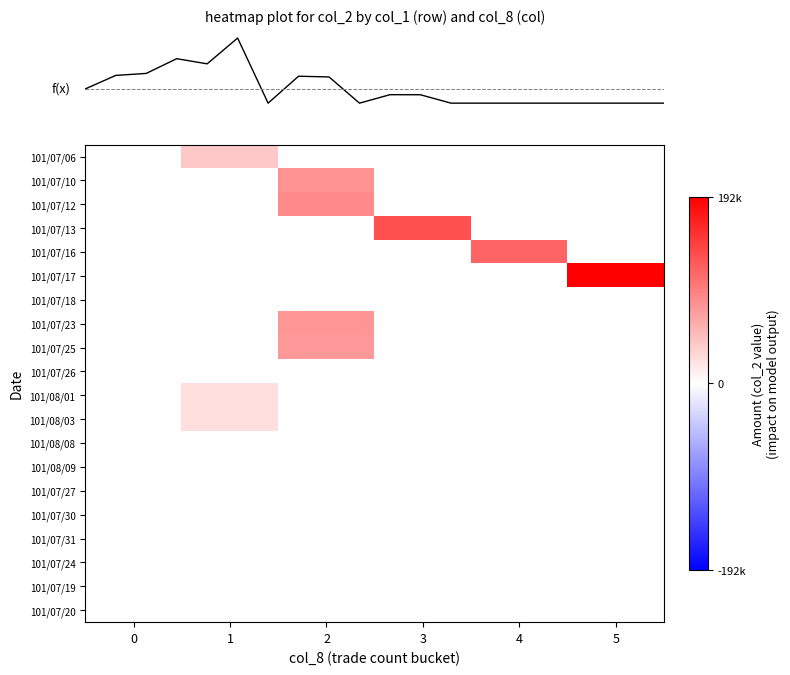

At how many categories does at least one series exceed 189096?

1